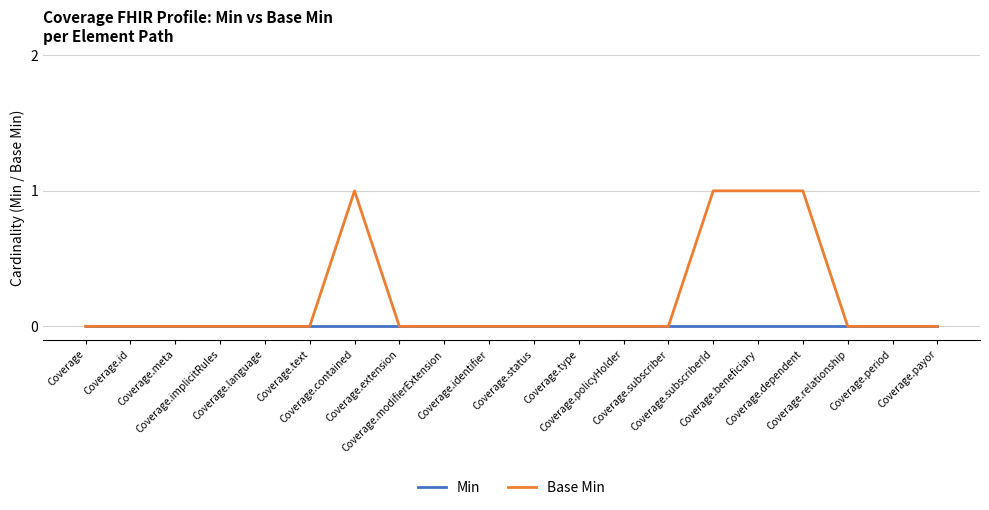

List the series in order of their peak value, lowest first.

Min, Base Min